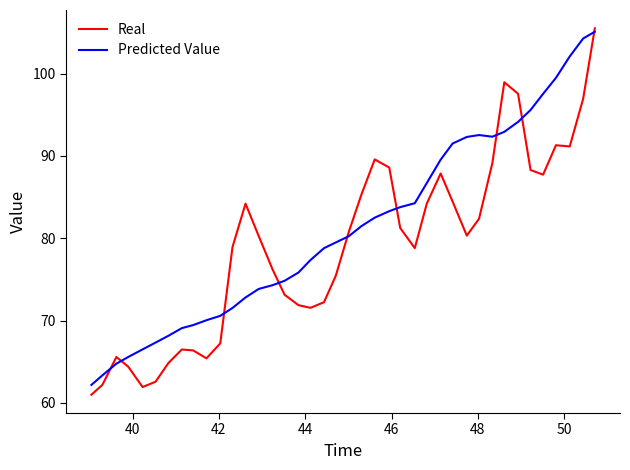

Which series has the largest total across all categories?

Predicted Value